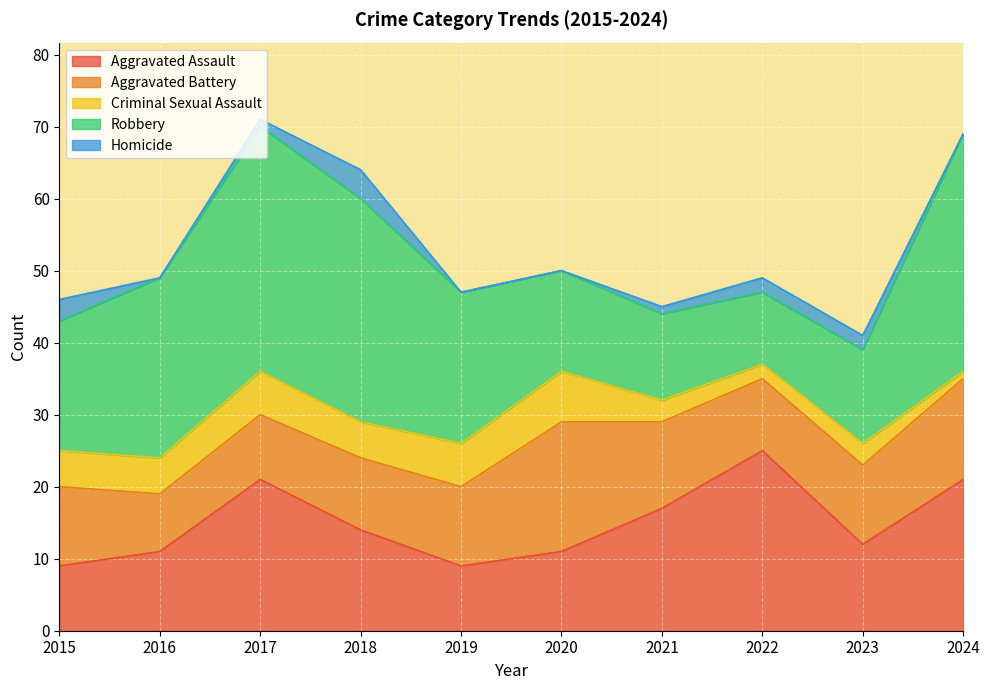

How many values in Homicide are above zero?

6